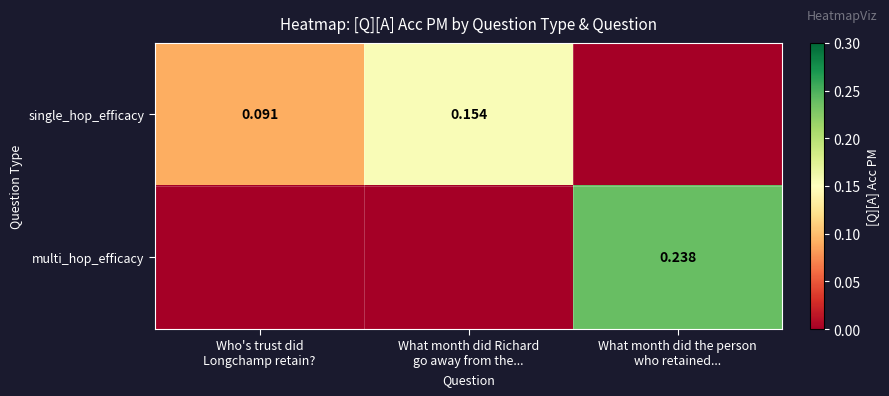

At which label does multi_hop_efficacy reach its minimum?

Who's trust did Longchamp retain?